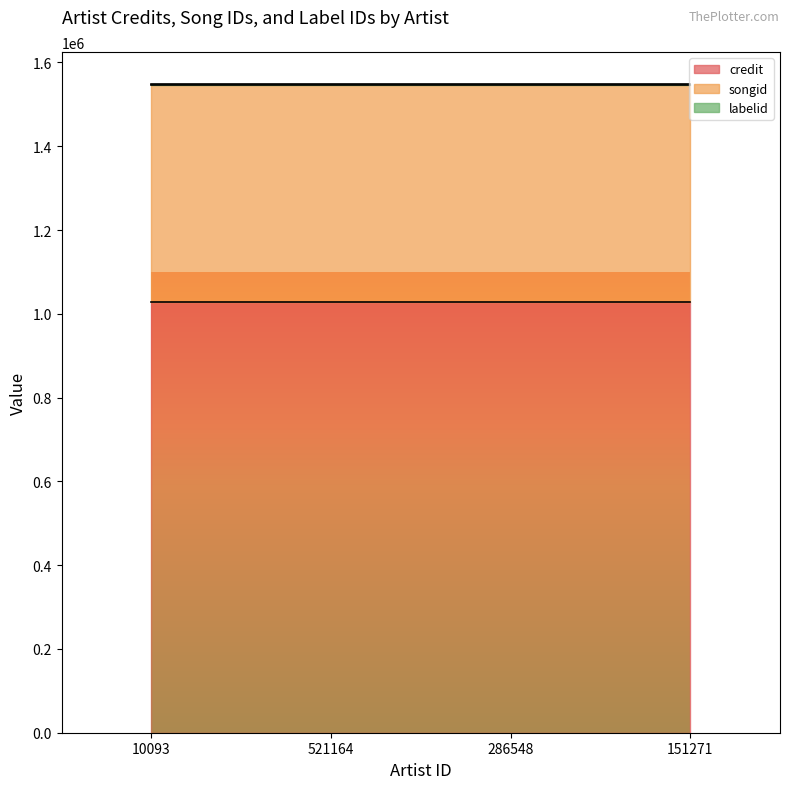

At 10093, list the series in order from largest to smallest.

credit, songid, labelid